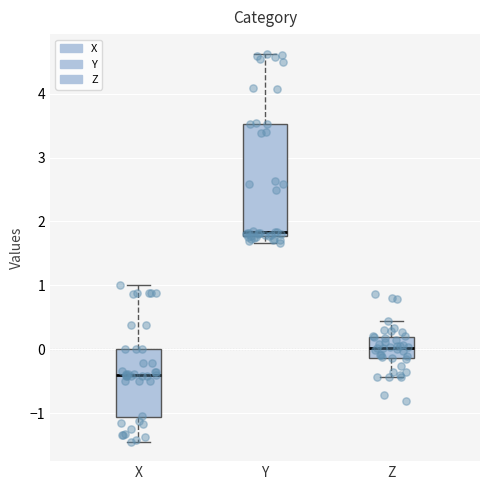

Reading left to right, read every box against the y-axis: the position of its median line, the range the box covers, and the ends of its whiskers. The values are not printed on the chart, so give them approximately, as read against the axis.

X: median -0.4, box -1.1 to 0.0, whiskers -1.4 to 1.0
Y: median 1.8 (just above the box's lower edge), box 1.8 to 3.5, whiskers 1.7 to 4.6
Z: median 0.0, box -0.1 to 0.2, whiskers -0.4 to 0.4